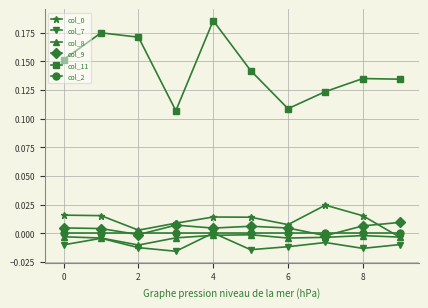

True or false: col_0 and col_11 cross at least once.

False